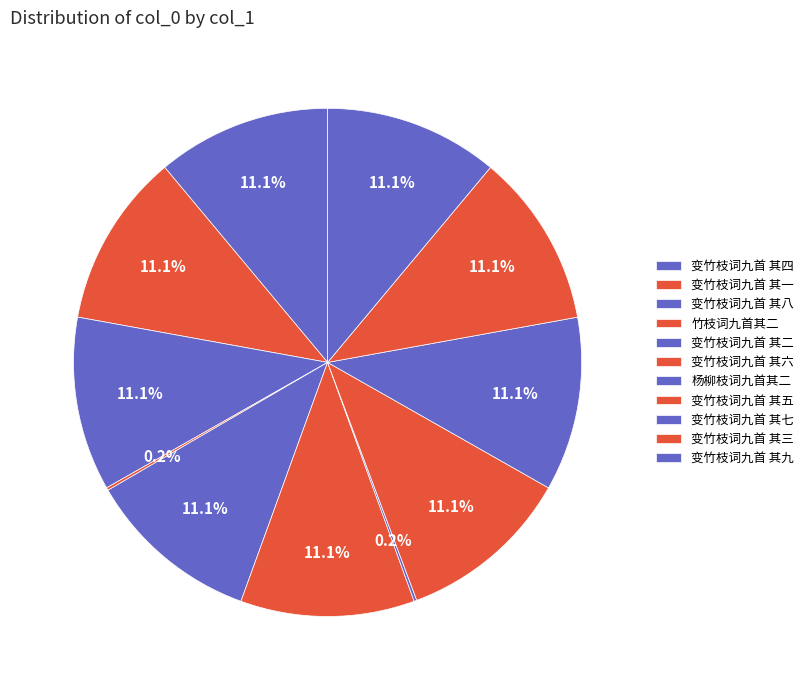

How many slices are in this pie chart?

11